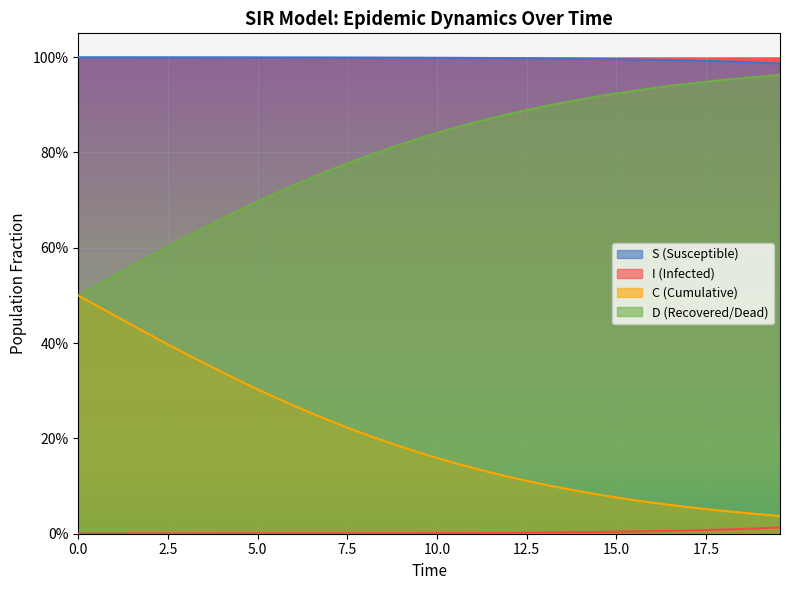

Rank the series by their maximum value, from lowest to highest.

I (Infected), C (Cumulative), D (Recovered/Dead), S (Susceptible)